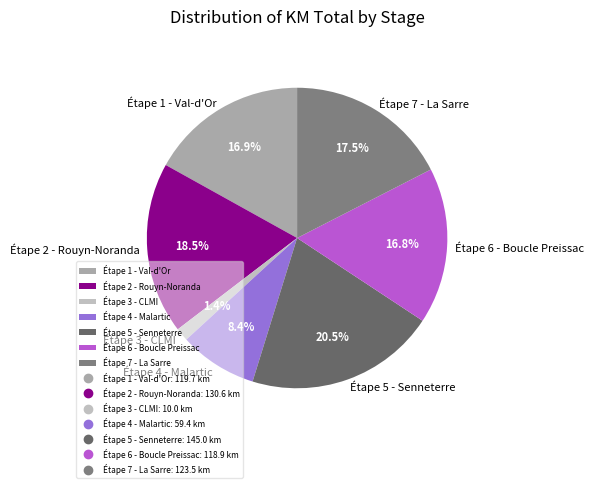

To the nearest percent, what is the difference between the largest and smallest slice percentages?

19%